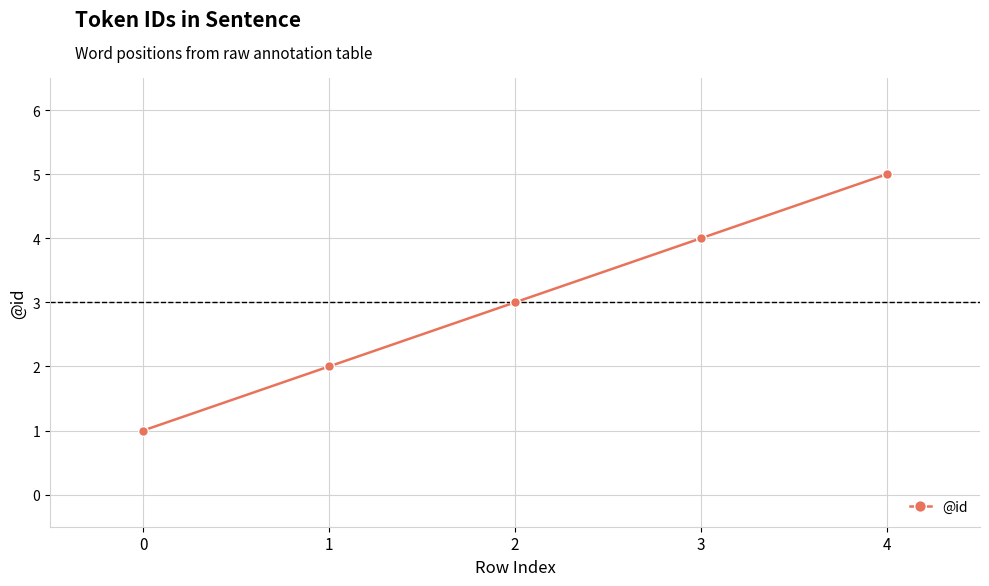

What is the difference between the values at 2 and 1?

1